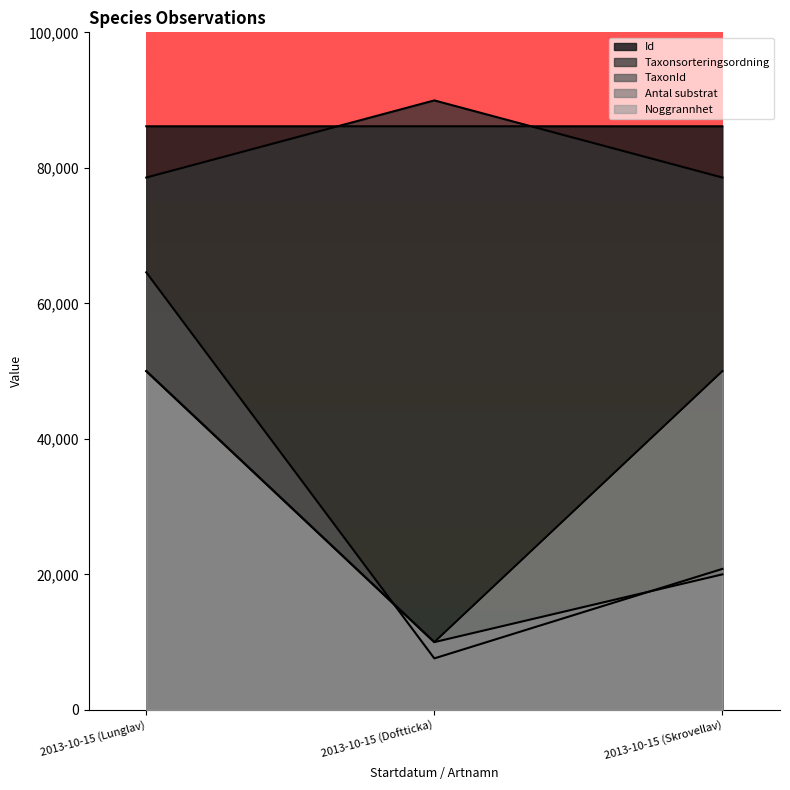

How many lines are shown in the chart?

5